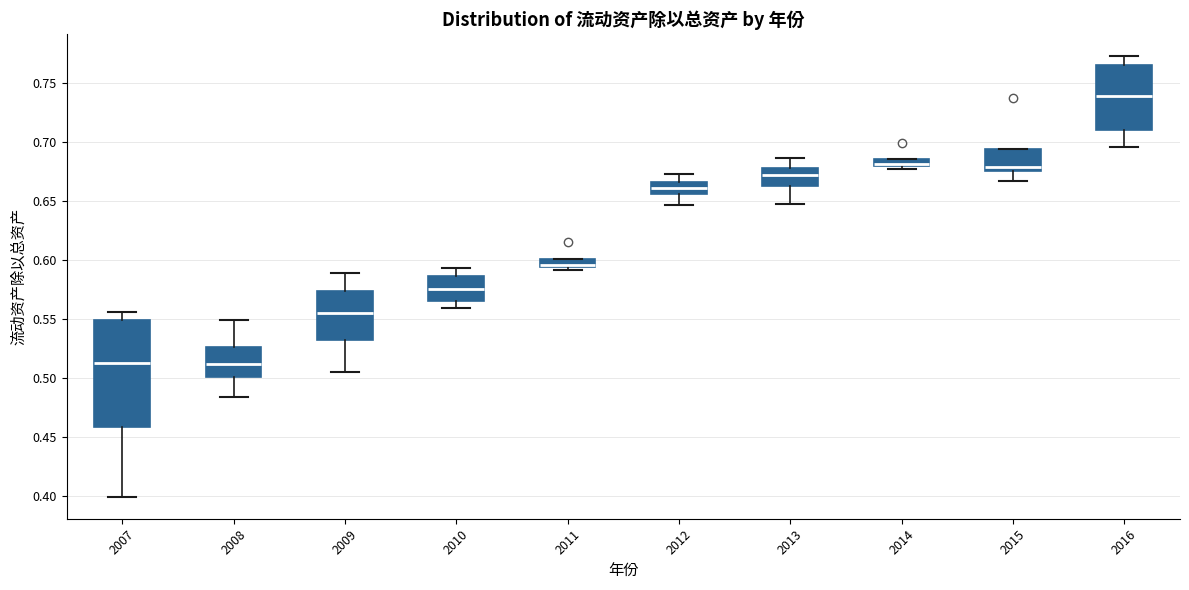

Which box is the tallest, from its lower edge to its upper edge?

2007